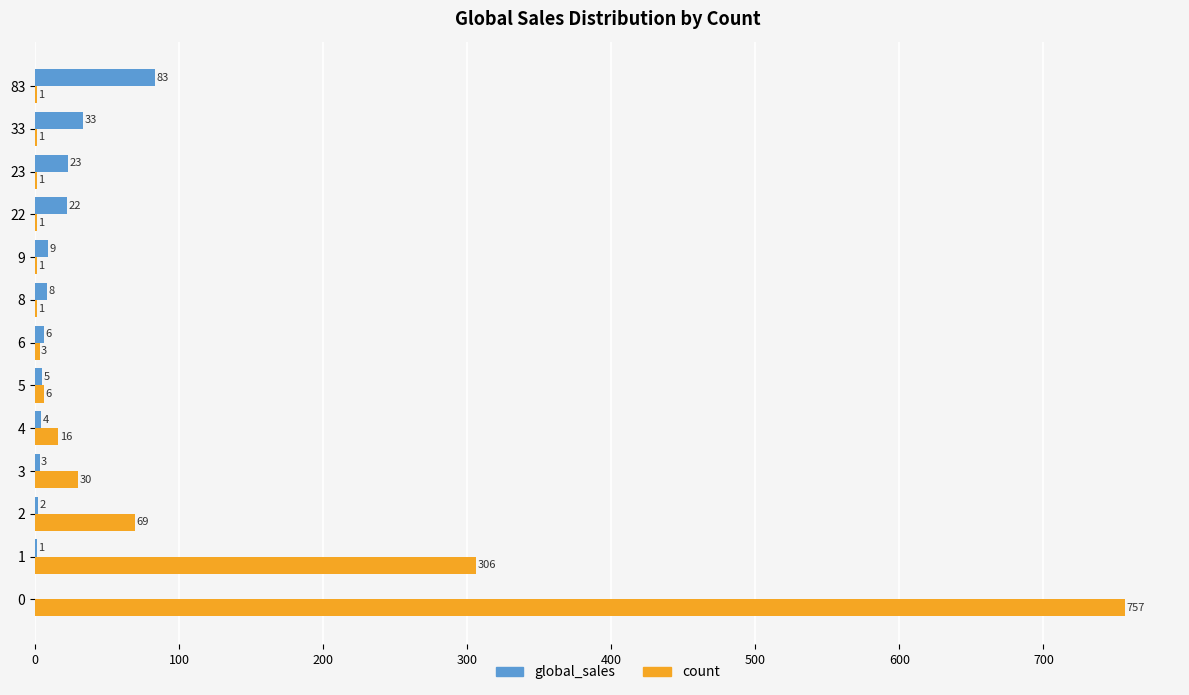

Which series has the largest total across all categories?

count